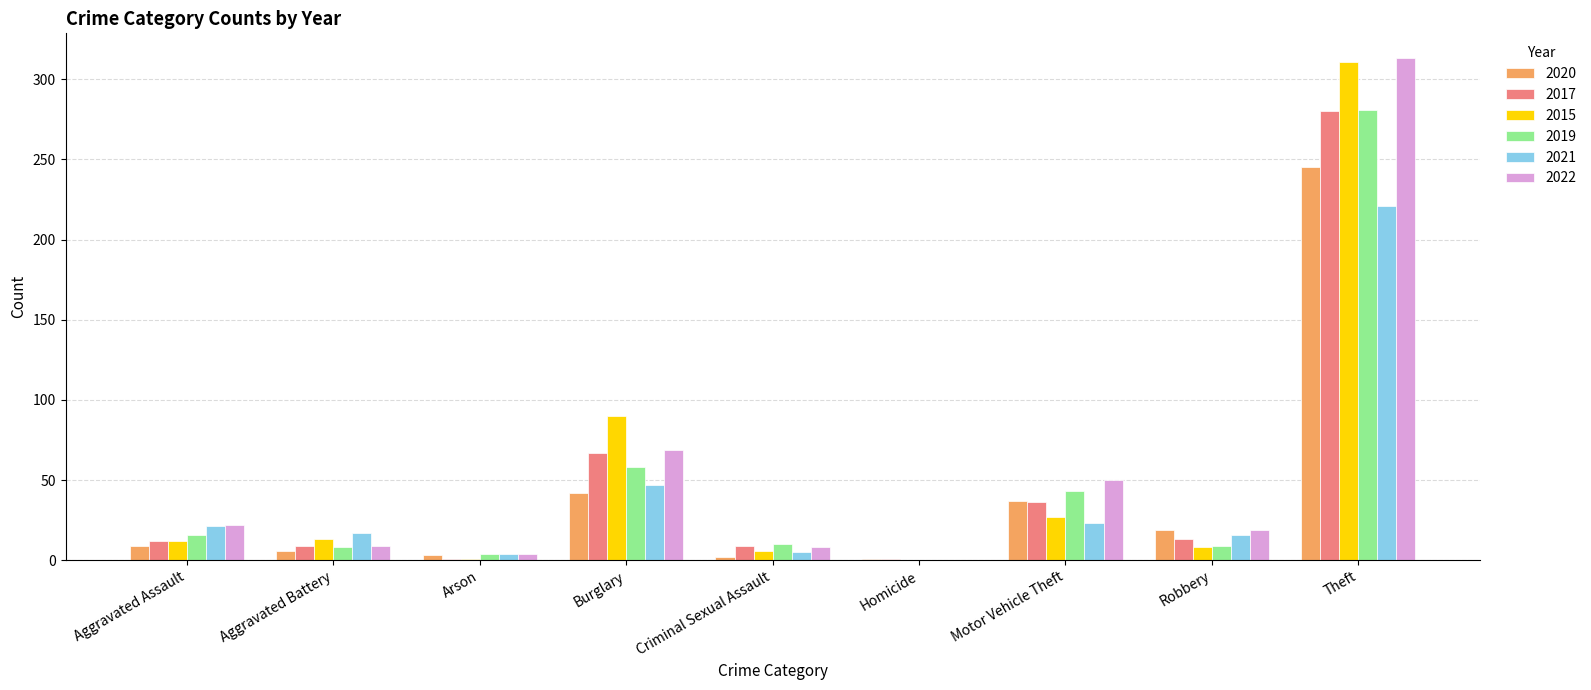

At which label does 2020 reach its peak?

Theft